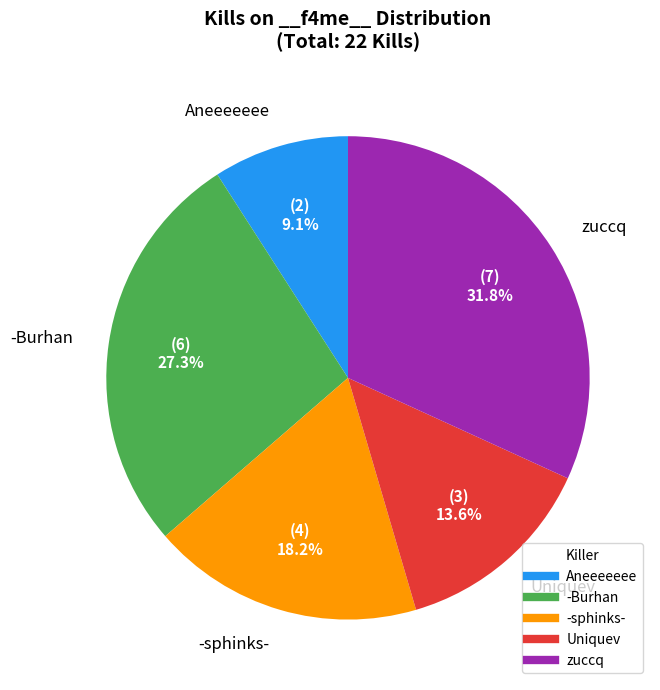

To the nearest percent, what is the average slice percentage?

20%